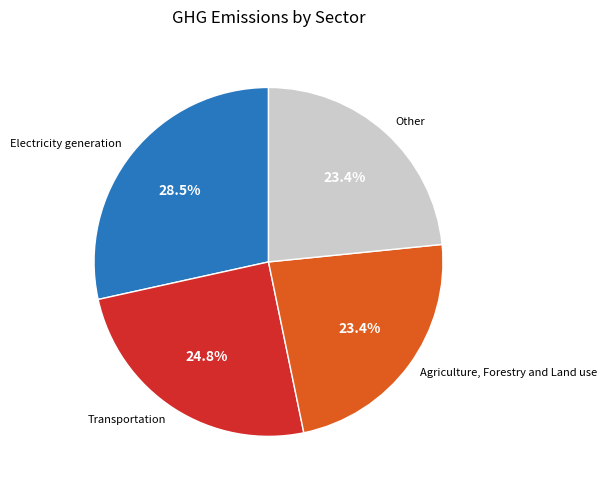

Between Transportation and Electricity generation, which is larger?

Electricity generation